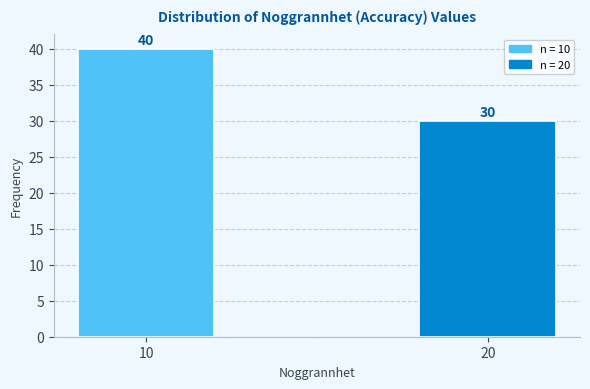

Reading right to left, what are all the values shown in this chart?

30	40